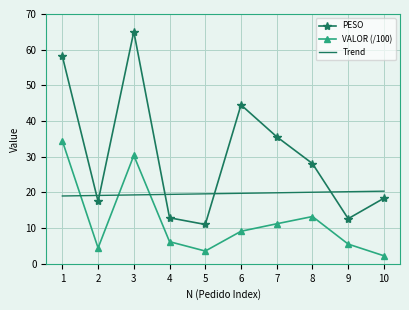

Where is the first local maximum for PESO?

3